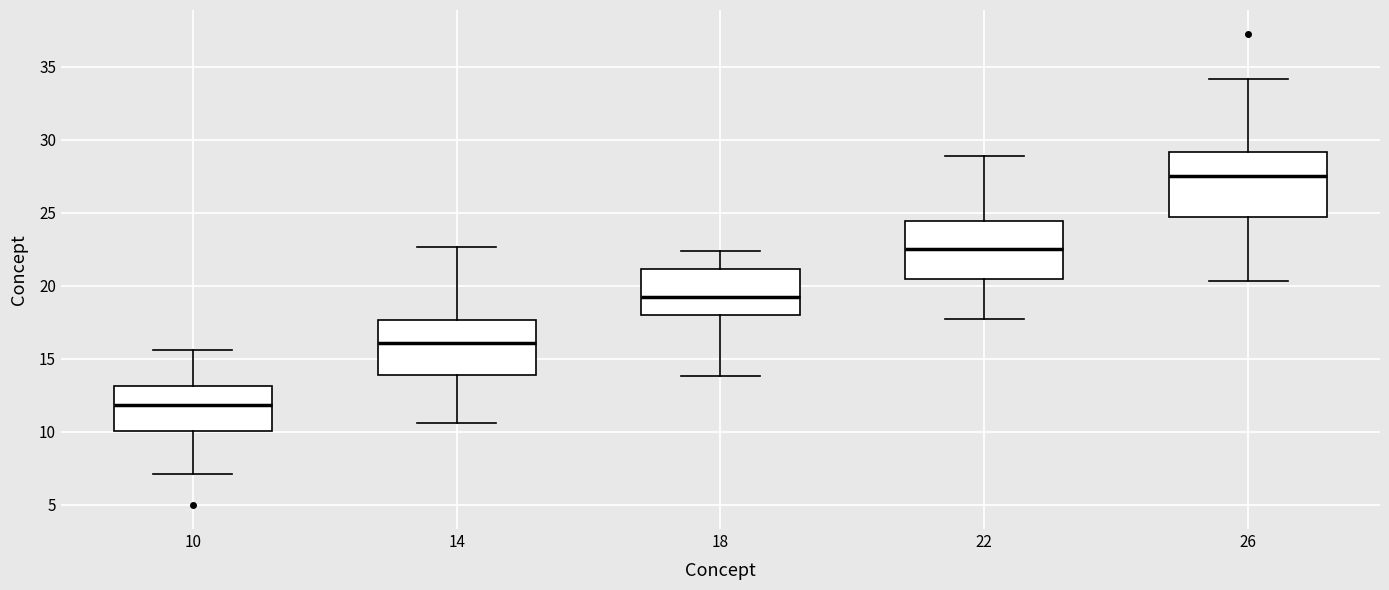

Which box's median line is the lowest?

10